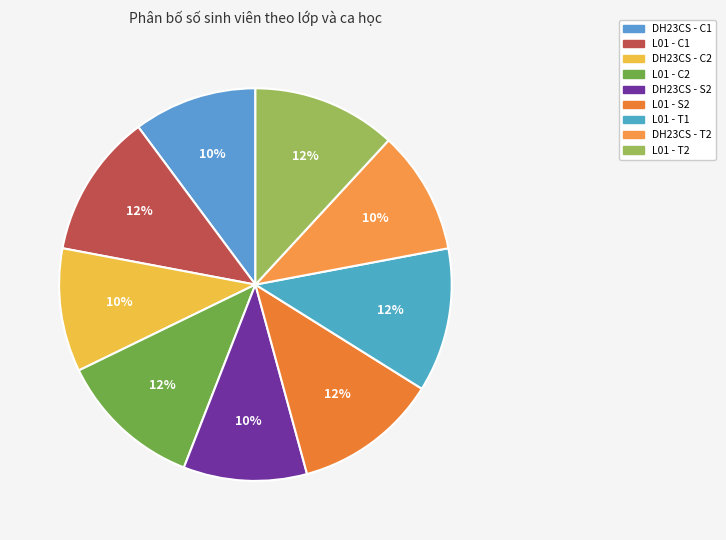

How many segments does this pie chart have?

9